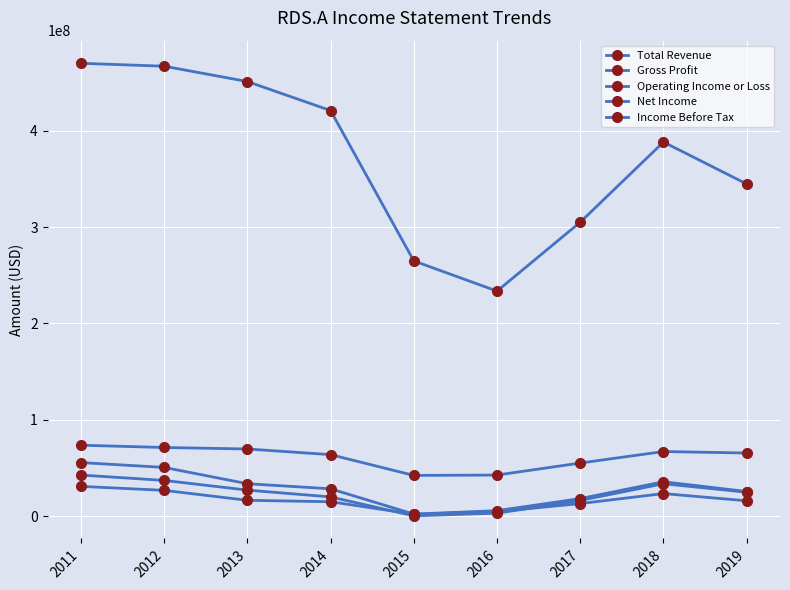

Which series ends up on top after the final intersection of Net Income and Operating Income or Loss?

Operating Income or Loss